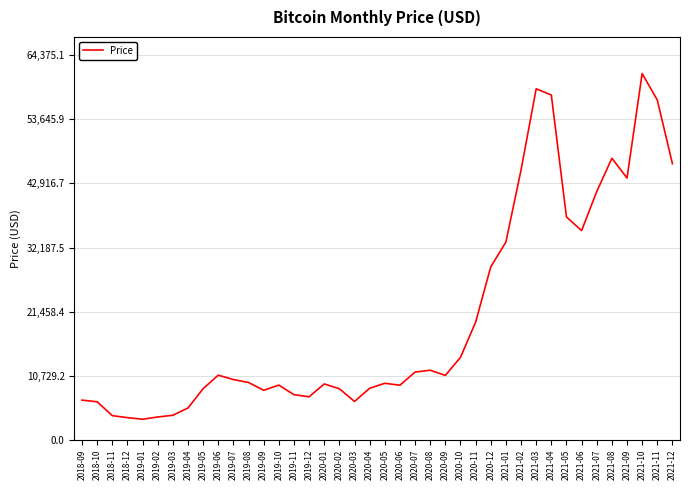

What is the minimum value shown in the chart?

3437.2